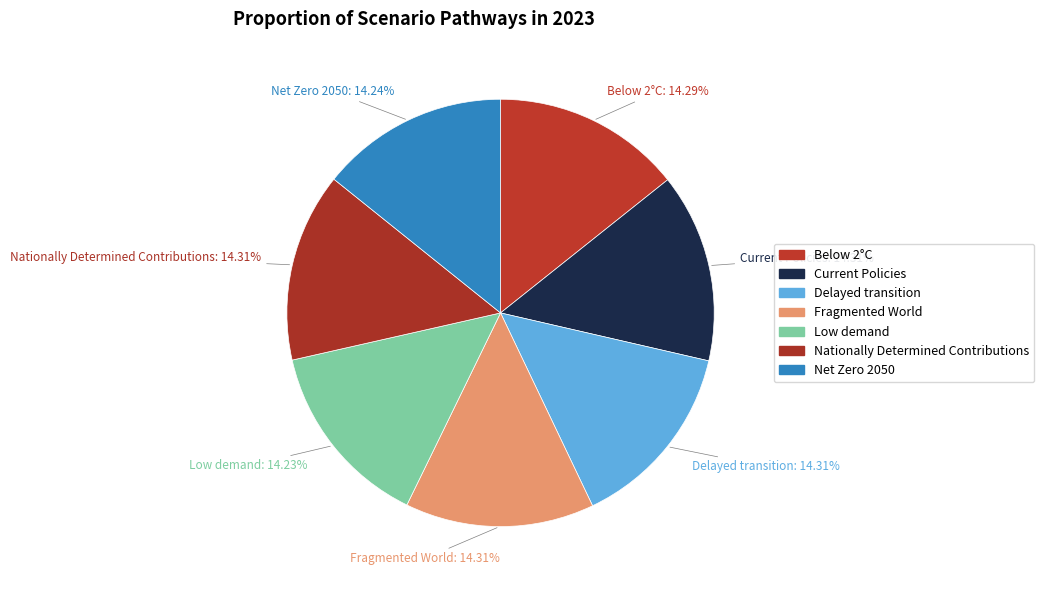

The Net Zero 2050 slice represents 14% of the pie. True or false?

True